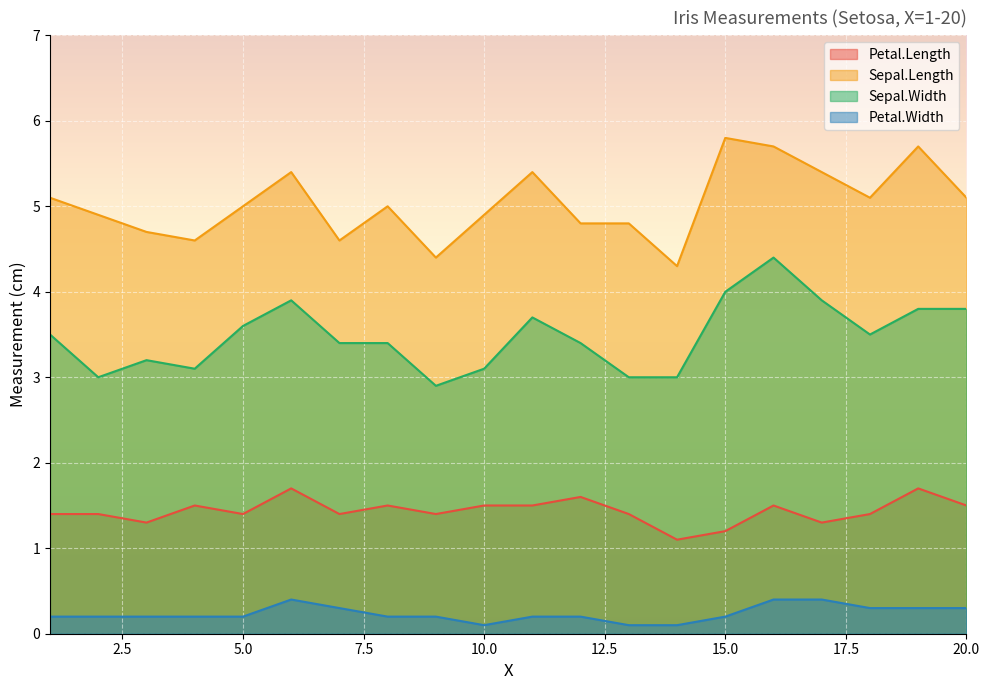

Reading right to left, list all the values displayed in this chart.

Petal.Length: 1.5	1.7	1.4	1.3	1.5	1.2	1.1	1.4	1.6	1.5	1.5	1.4	1.5	1.4	1.7	1.4	1.5	1.3	1.4	1.4
Sepal.Length: 5.1	5.7	5.1	5.4	5.7	5.8	4.3	4.8	4.8	5.4	4.9	4.4	5.0	4.6	5.4	5.0	4.6	4.7	4.9	5.1
Sepal.Width: 3.8	3.8	3.5	3.9	4.4	4.0	3.0	3.0	3.4	3.7	3.1	2.9	3.4	3.4	3.9	3.6	3.1	3.2	3.0	3.5
Petal.Width: 0.3	0.3	0.3	0.4	0.4	0.2	0.1	0.1	0.2	0.2	0.1	0.2	0.2	0.3	0.4	0.2	0.2	0.2	0.2	0.2